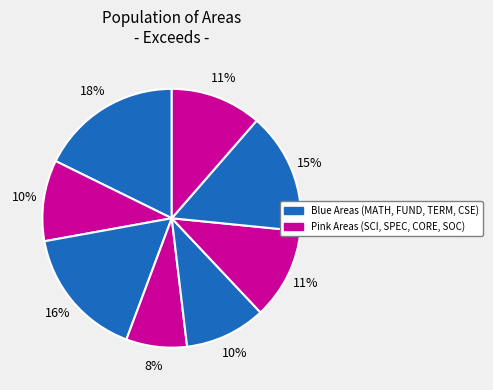

Rank the categories by value from highest to lowest.

MATH, FUNDAMENTALS, CSE, CORE, SOCIETY, SCIENCE, TERMINAL, SPECIALIZED